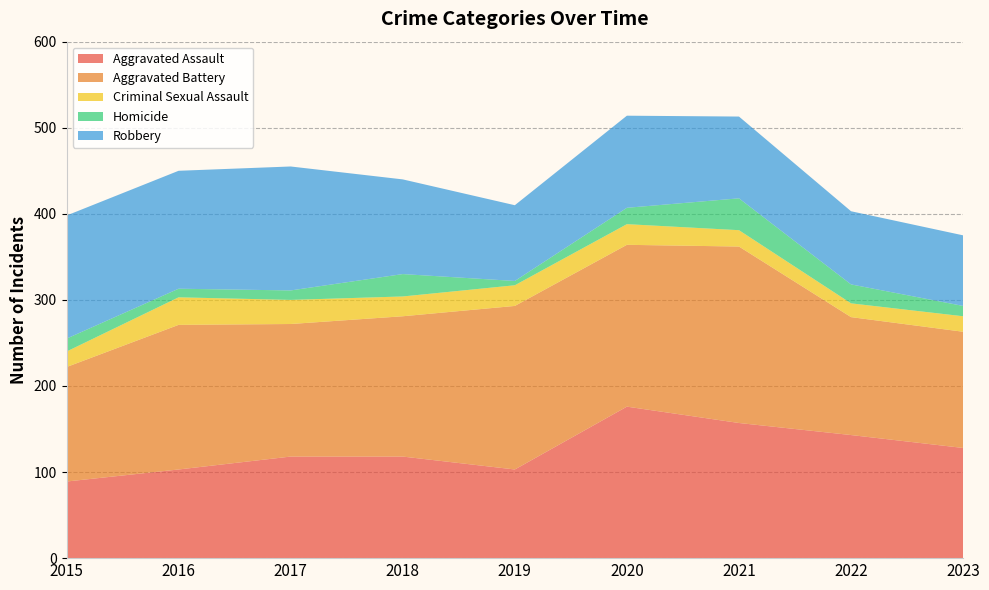

Reading left to right, extract all data points from this chart.

Aggravated Assault: 2015=89	2016=103	2017=118	2018=118	2019=103	2020=176	2021=157	2022=143	2023=128
Aggravated Battery: 2015=133	2016=168	2017=154	2018=163	2019=190	2020=188	2021=205	2022=137	2023=135
Criminal Sexual Assault: 2015=18	2016=32	2017=28	2018=23	2019=24	2020=24	2021=19	2022=16	2023=18
Homicide: 2015=15	2016=10	2017=11	2018=26	2019=5	2020=19	2021=37	2022=22	2023=12
Robbery: 2015=143	2016=137	2017=144	2018=110	2019=88	2020=107	2021=95	2022=85	2023=82